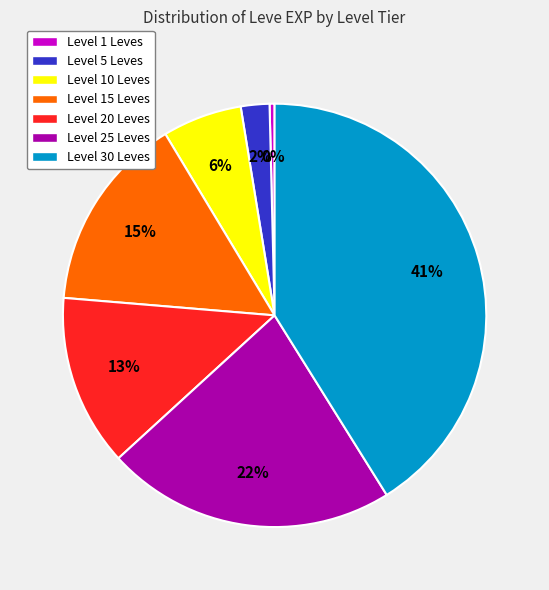

How many slices are in this pie chart?

7